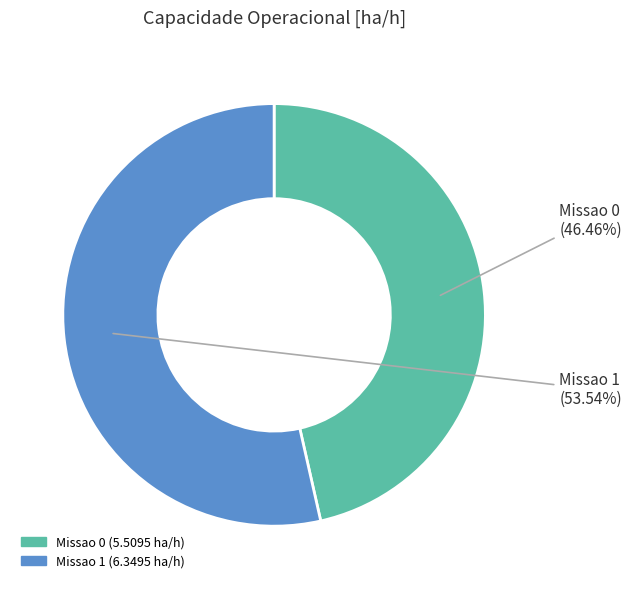

What is the ratio of the value at Missao 1 to the value at Missao 0?

1.2